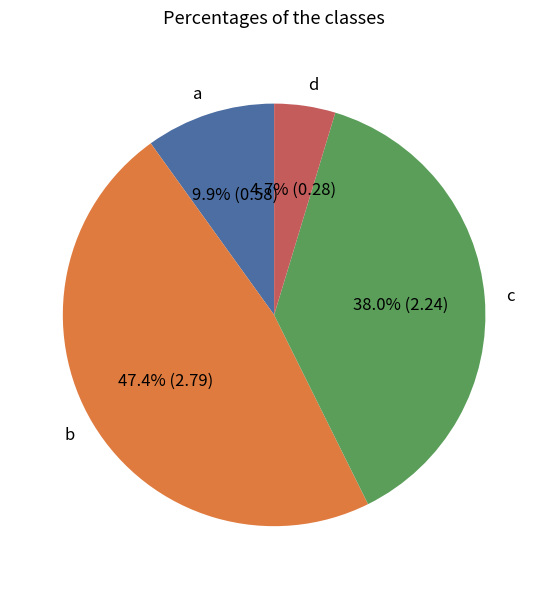

Rank the categories by value from highest to lowest.

b, c, a, d